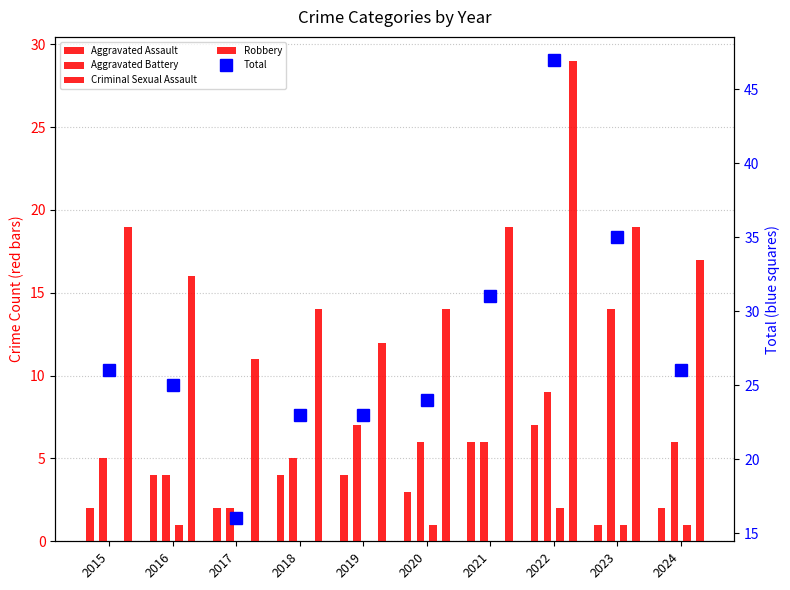

Read the Criminal Sexual Assault value at 2023.

1